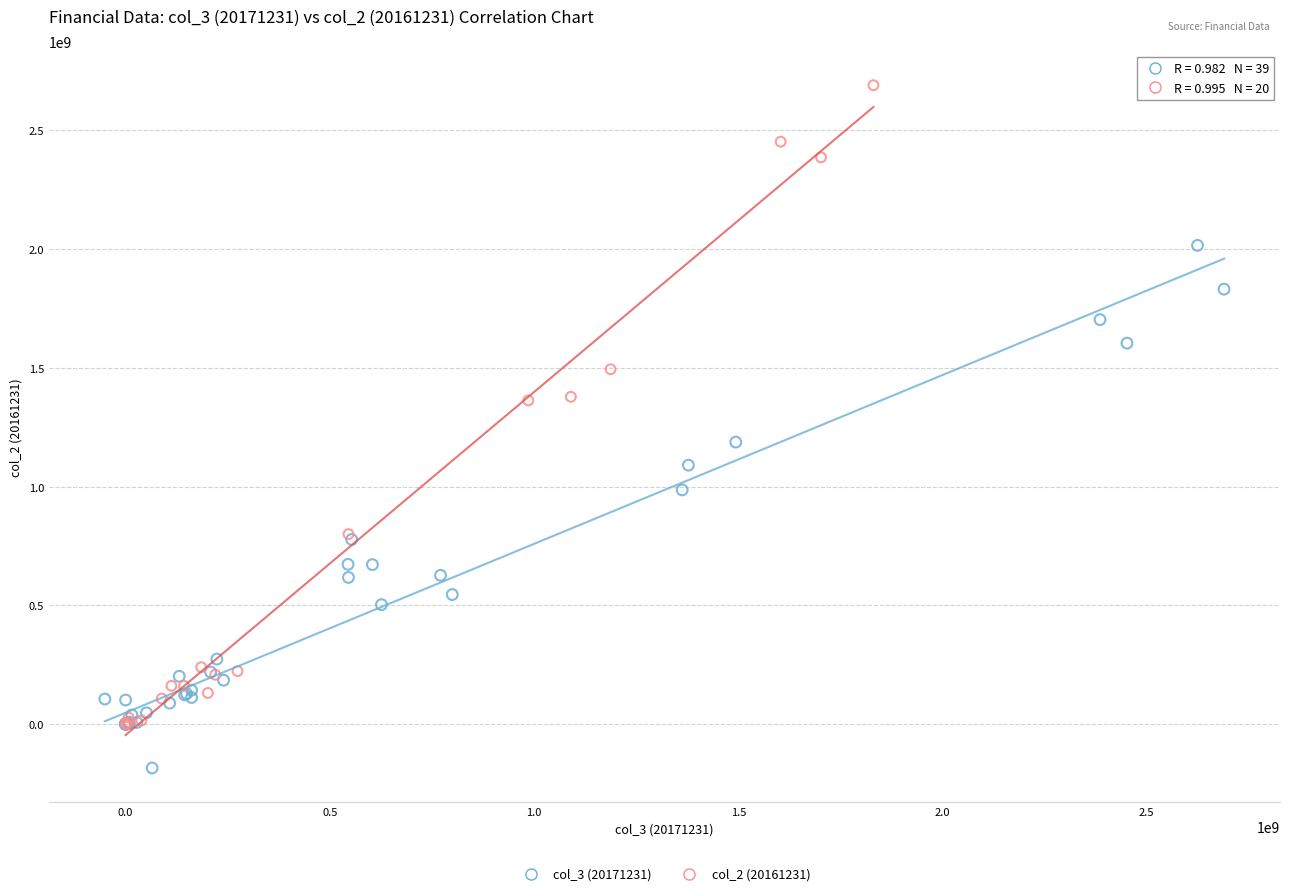

Which series has the widest spread of Y values?

col_2 (20161231)